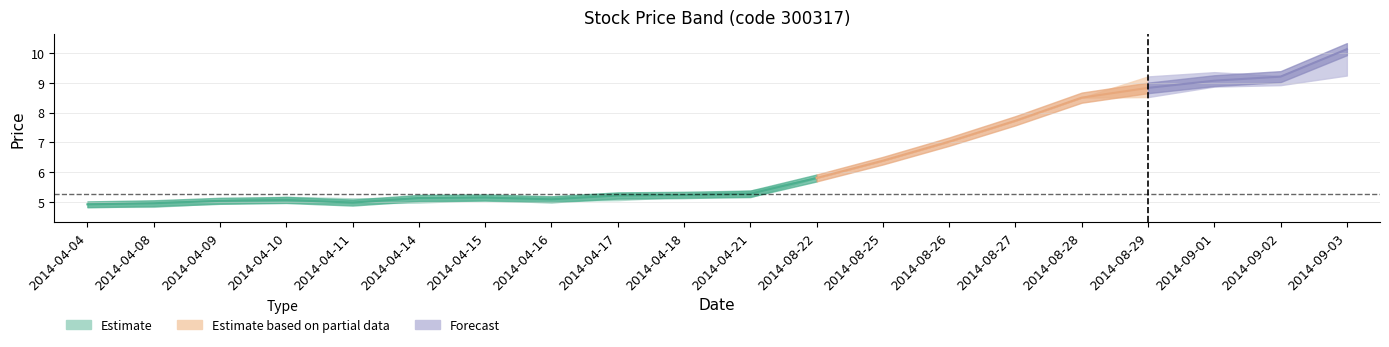

What is the average value of the close series?

6.4